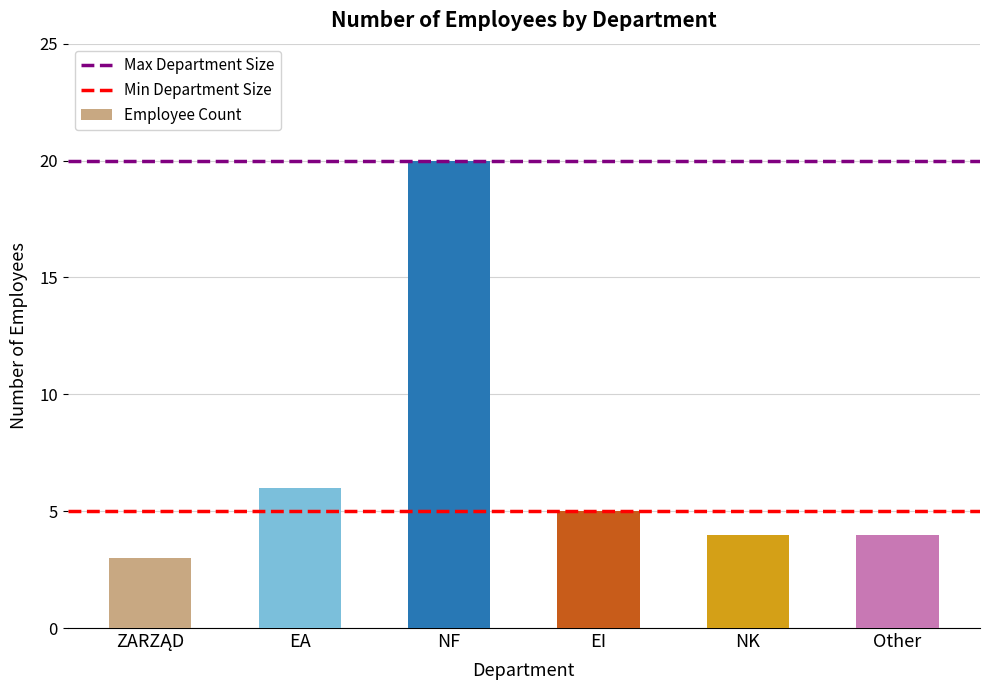

How many data points are less than 5?

3